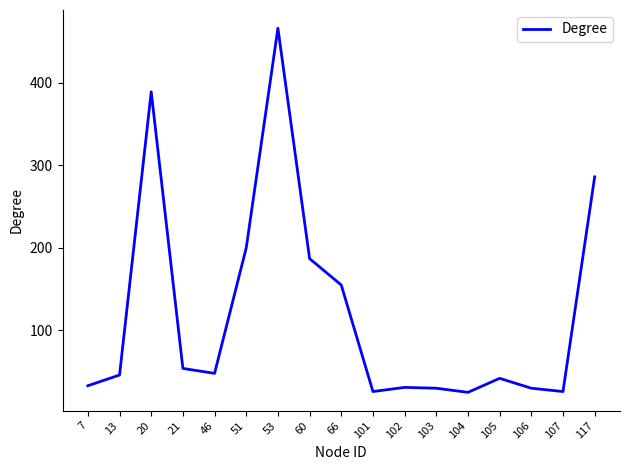

The chart shows a value of 389 at 20. True or false?

True